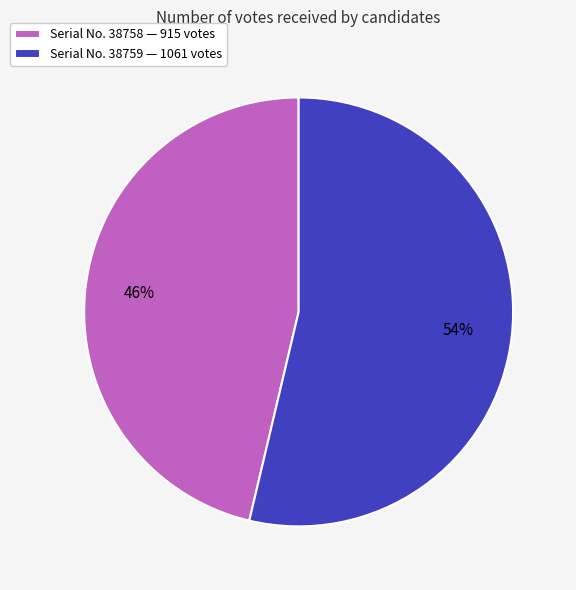

The Serial No. 38759 — 1061 votes slice represents 54% of the pie. True or false?

True